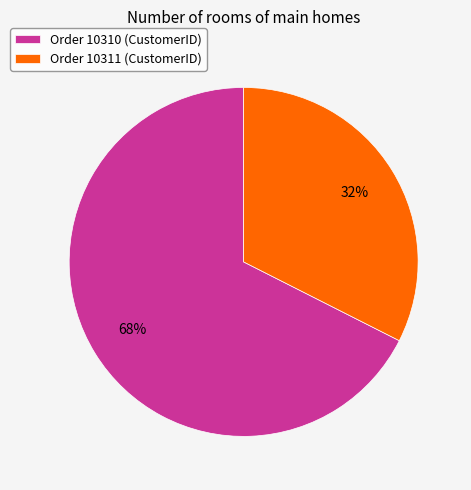

Count the number of slices in the pie.

2